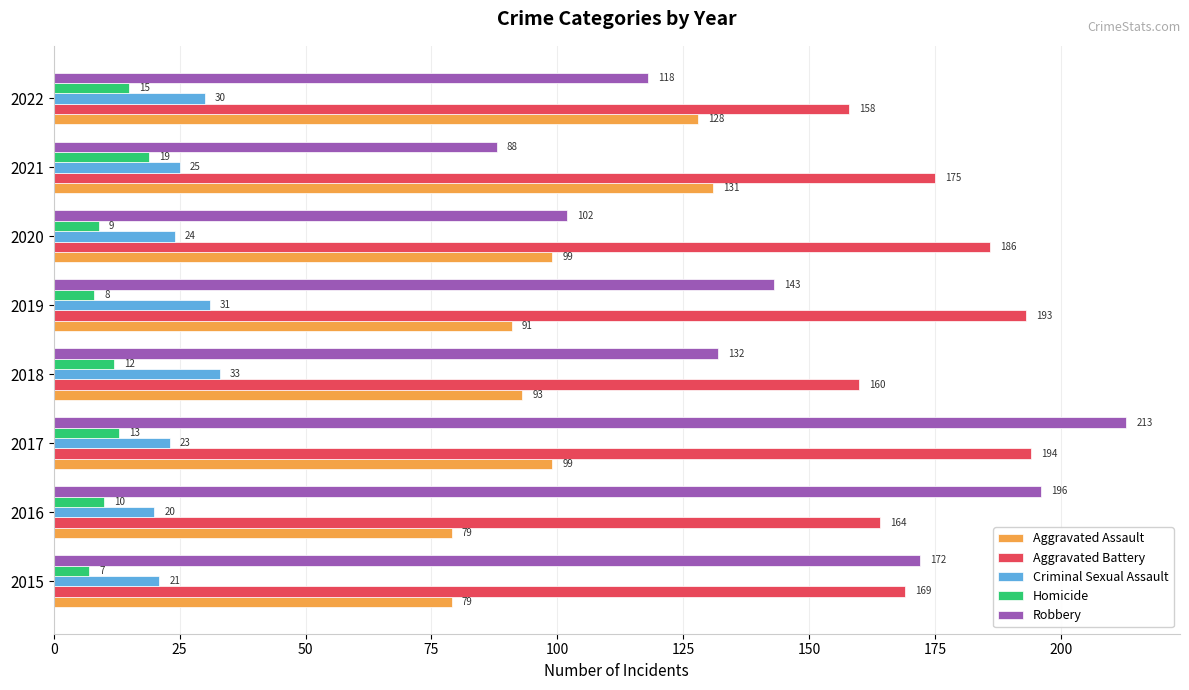

At how many categories does at least one series exceed 30?

8